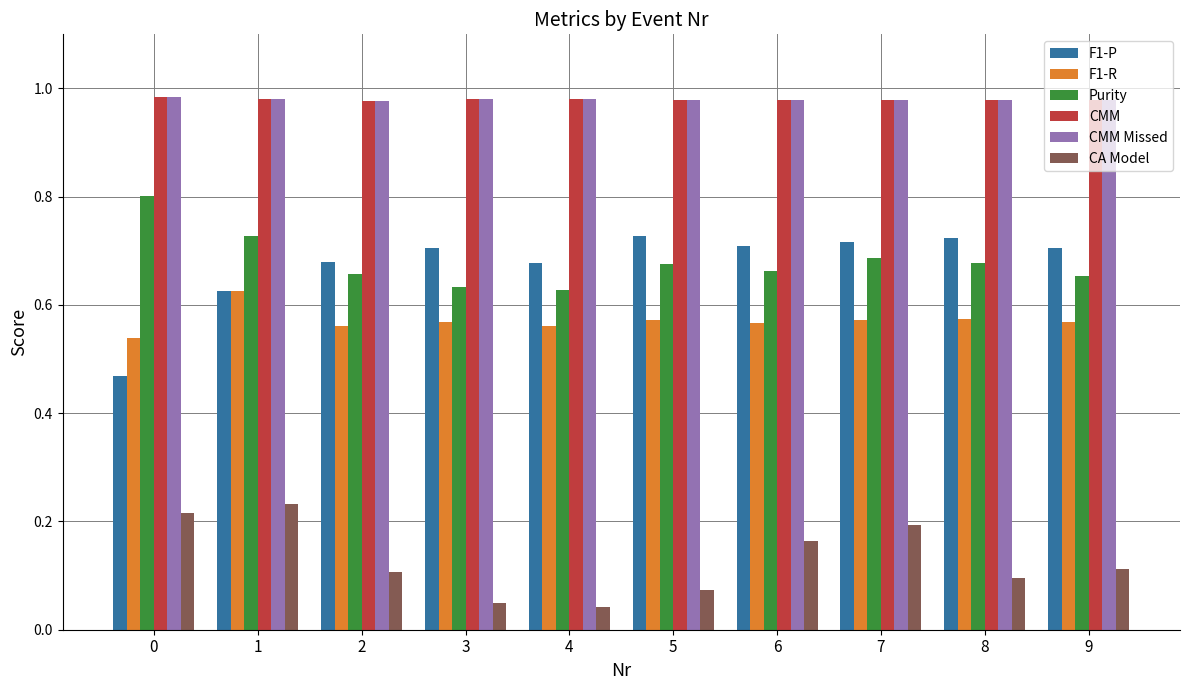

What is the total value across all series at 0?

4.0